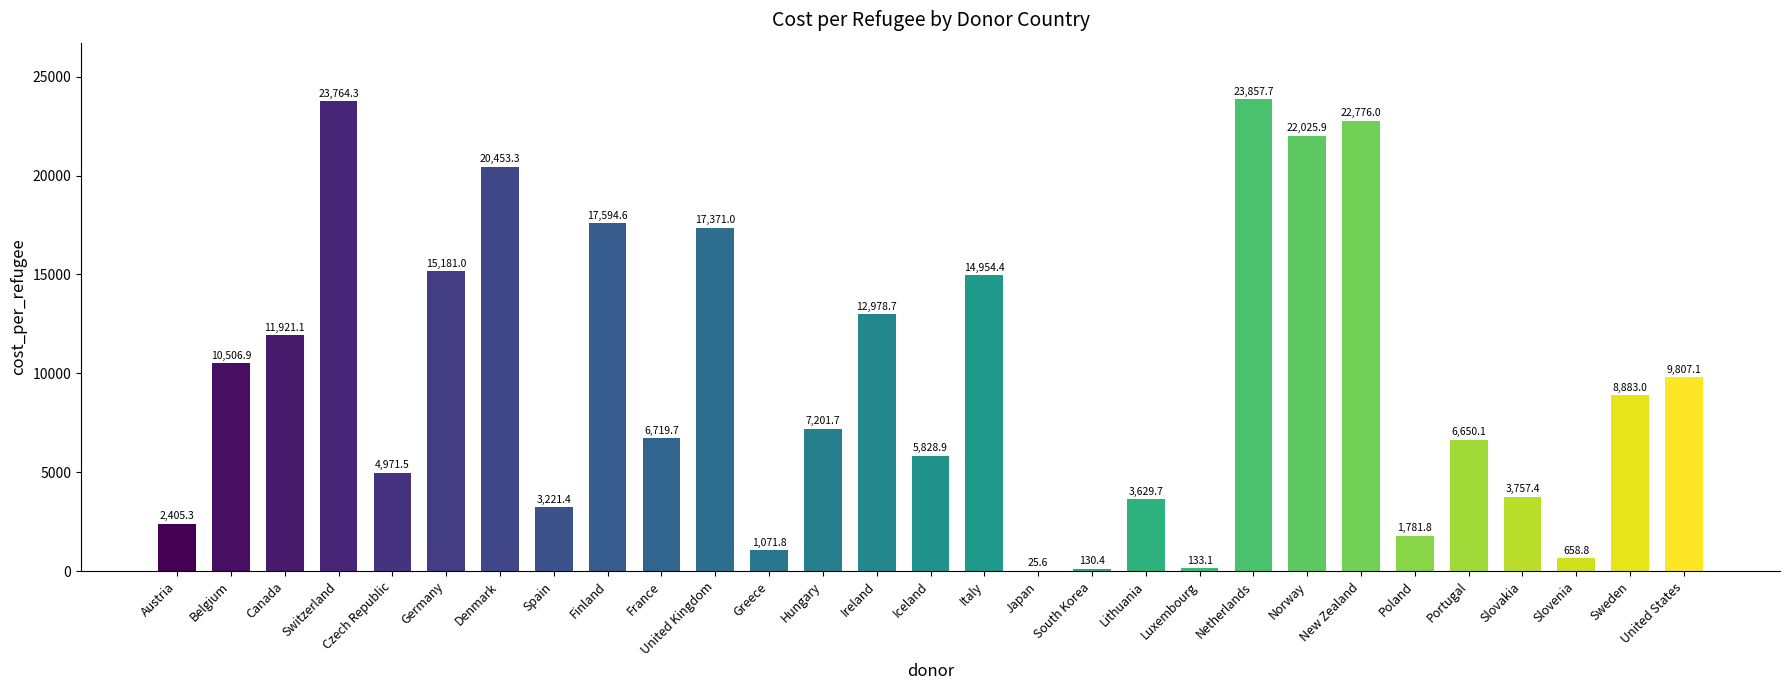

Reading left to right, extract all data points from this chart.

2405.3	10506.9	11921.1	23764.3	4971.5	15181.0	20453.3	3221.4	17594.6	6719.7	17371.0	1071.8	7201.7	12978.7	5828.9	14954.4	25.6	130.4	3629.7	133.1	23857.7	22025.9	22776.0	1781.8	6650.1	3757.4	658.8	8883.0	9807.1